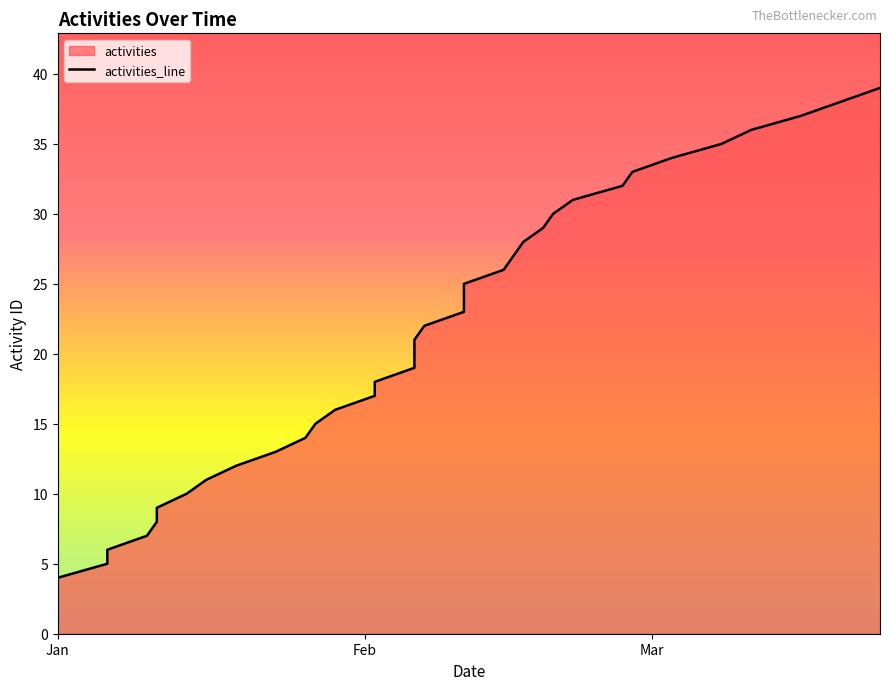

True or false: there are more than 0 points higher than both neighbors.

False